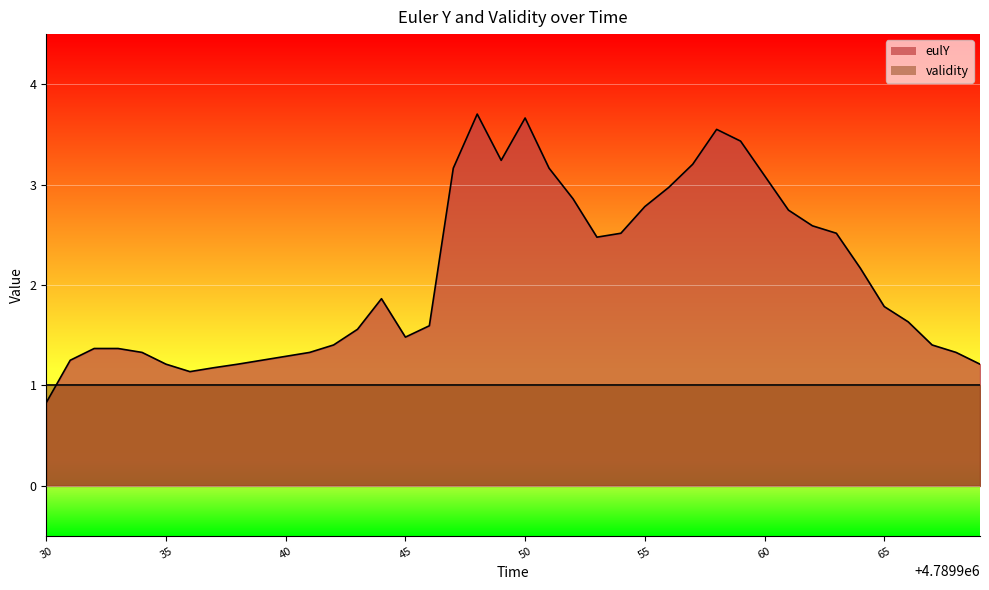

Count the number of categories in the chart.

40